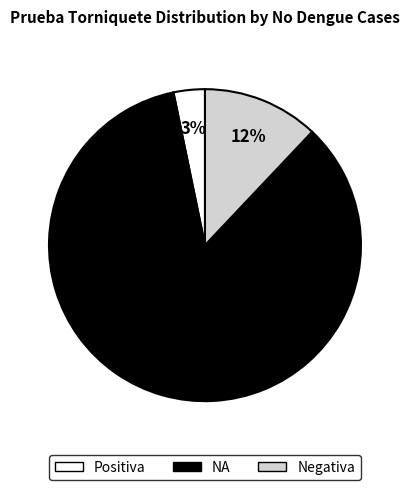

What is the largest slice in the pie chart?

NA